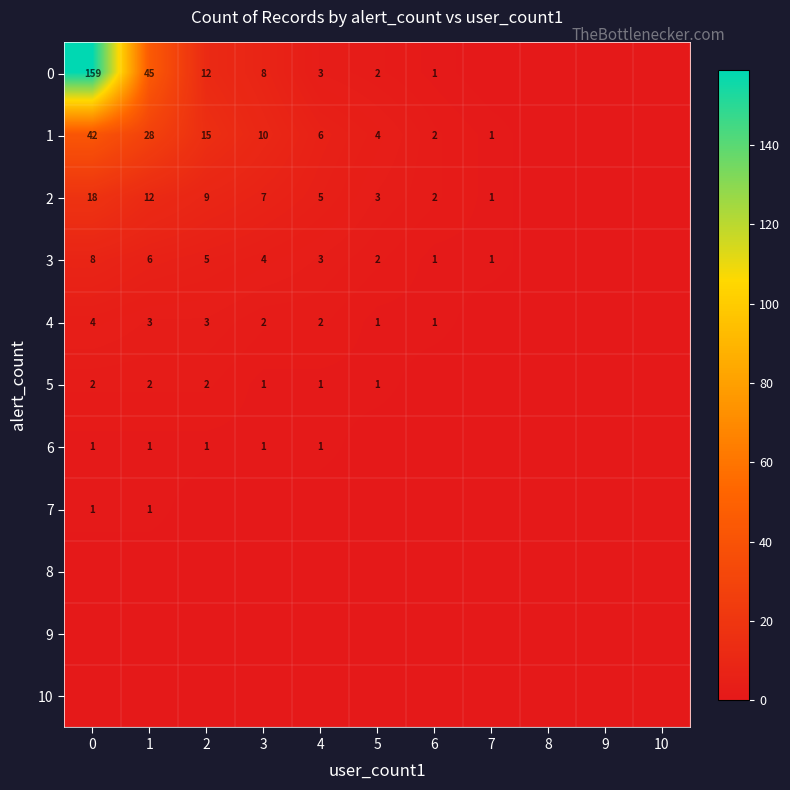

True or false: 1 has a value of 15 at 2.

True